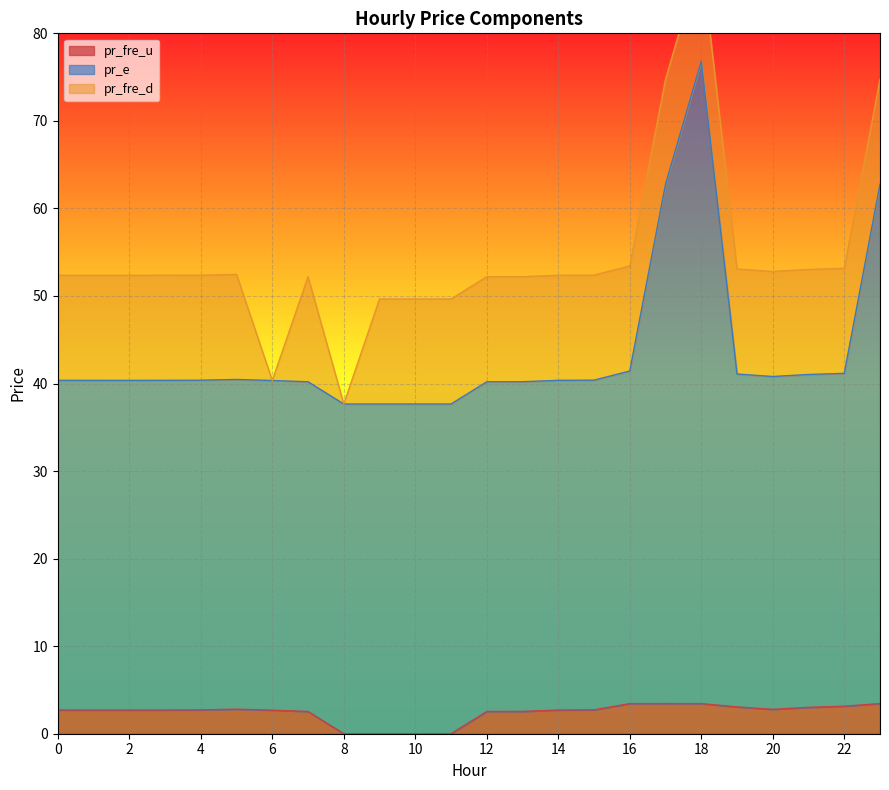

In pr_e, how many points are lower than both neighbors (excluding endpoints)?

3